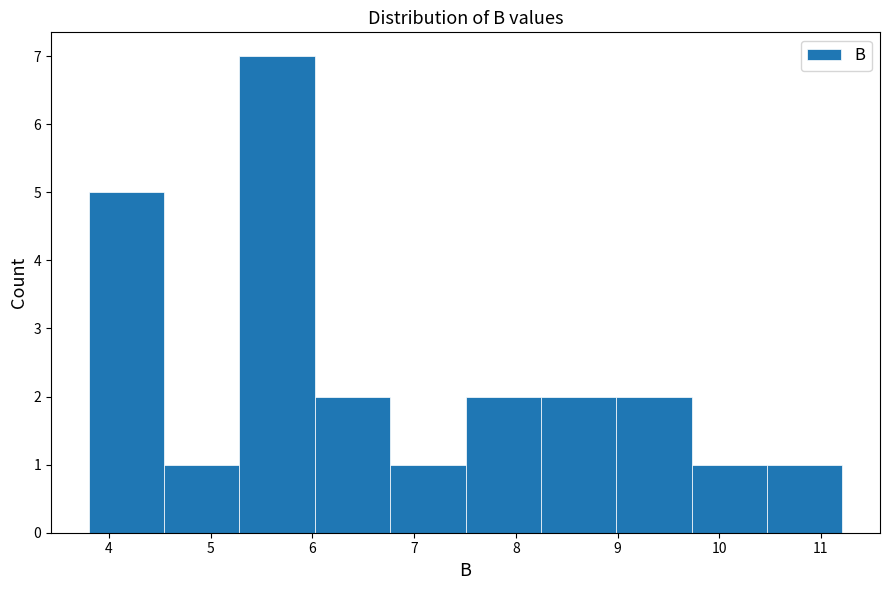

Reading left to right, list every bar in this chart as the range it spans on the x-axis followed by its height. Neither the bar edges nor the heights are printed on the chart, so give them approximately, as read against the axes.

3.8 to 4.5: 5
4.5 to 5.3: 1
5.3 to 6.0: 7
6.0 to 6.8: 2
6.8 to 7.5: 1
7.5 to 8.2: 2
8.2 to 9.0: 2
9.0 to 9.7: 2
9.7 to 10.5: 1
10.5 to 11.2: 1